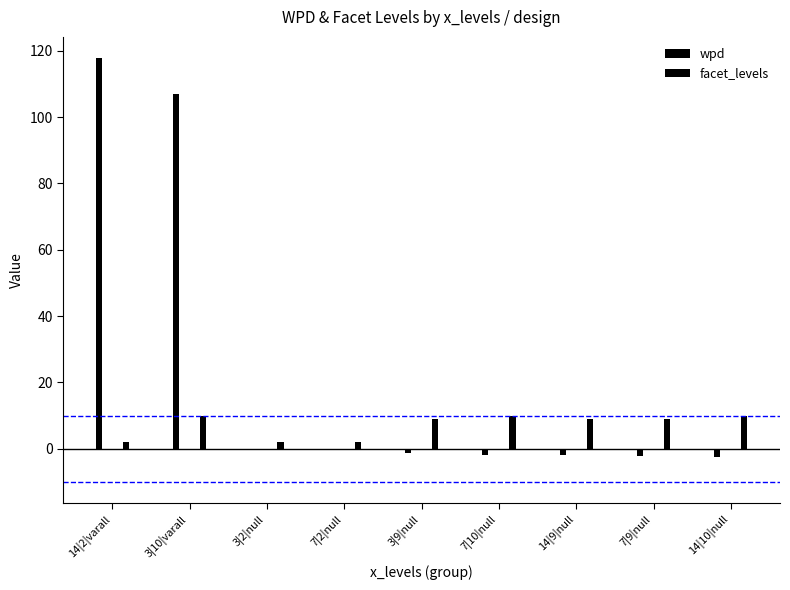

How many data points does each series have?

9